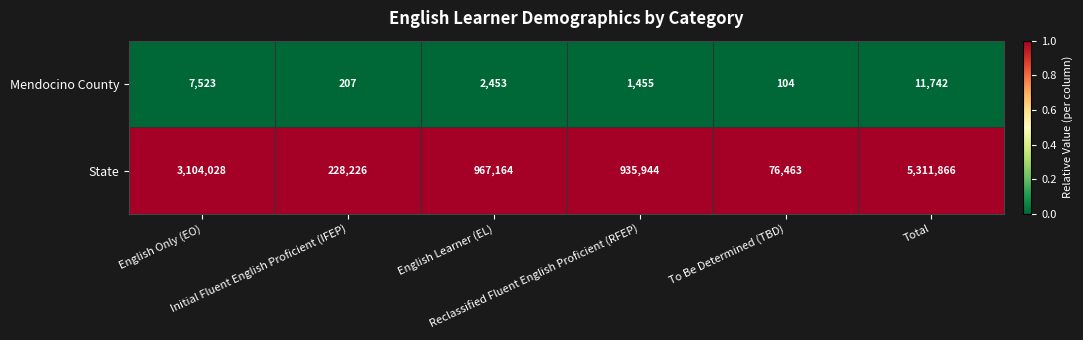

How many data points does each series have?

6